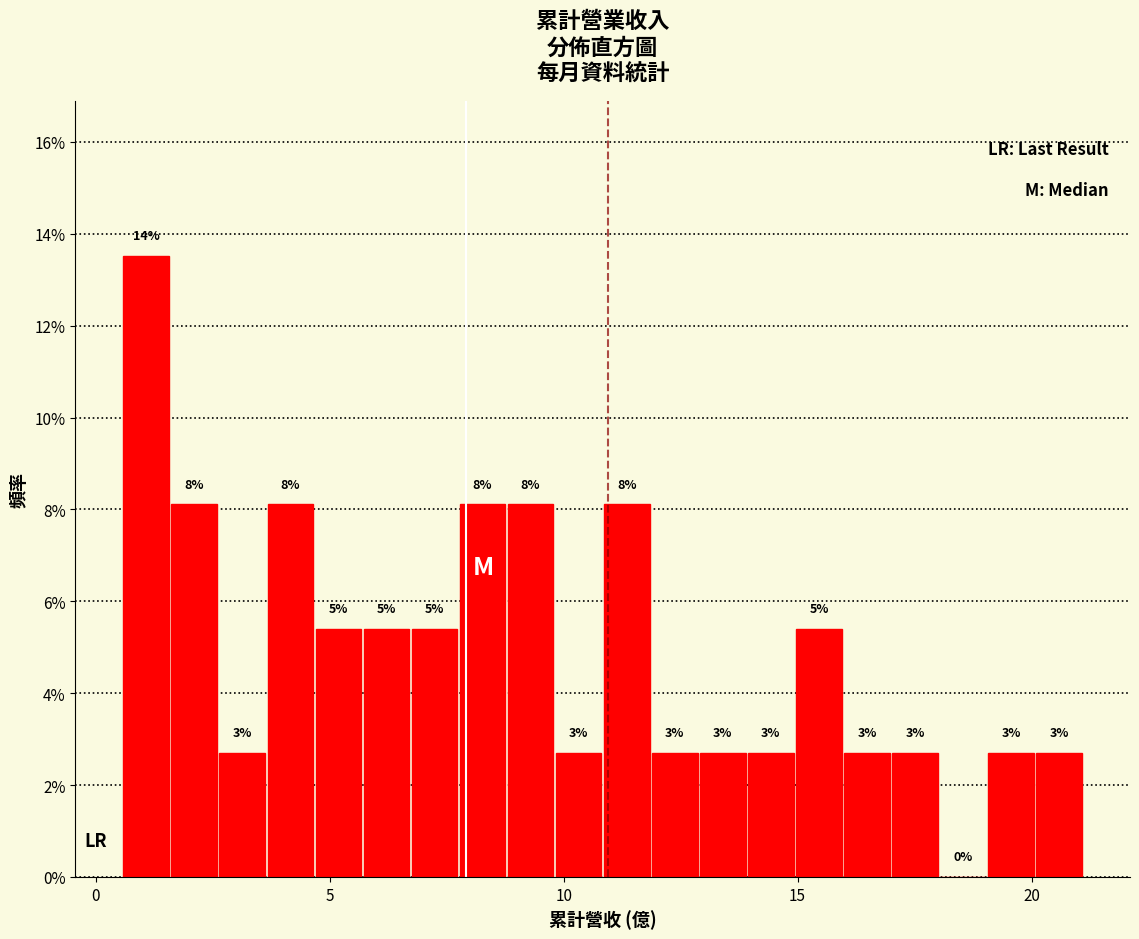

Read against the x-axis, roughly where is the centre of the tallest bar?

1.0